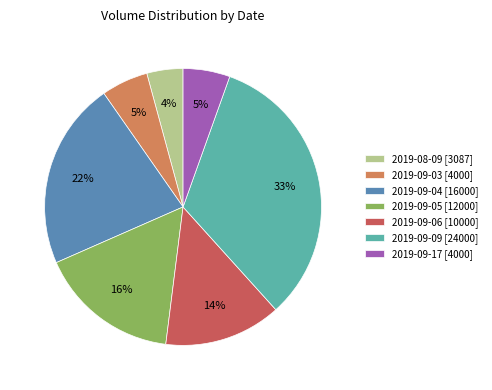

To the nearest percent, what percentage of the pie is 2019-09-17 [4000]?

5%